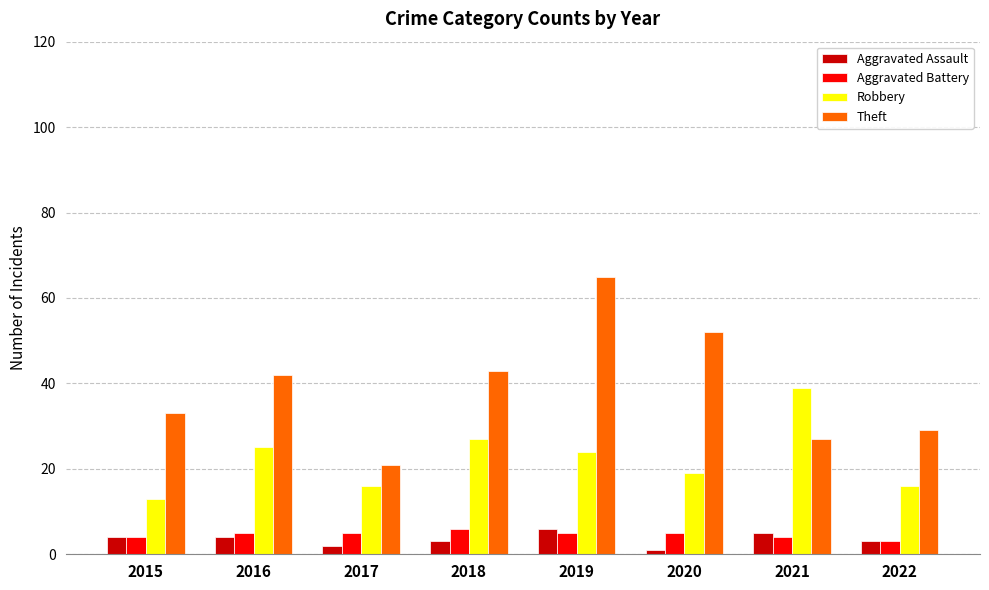

How many groups of bars are there?

8